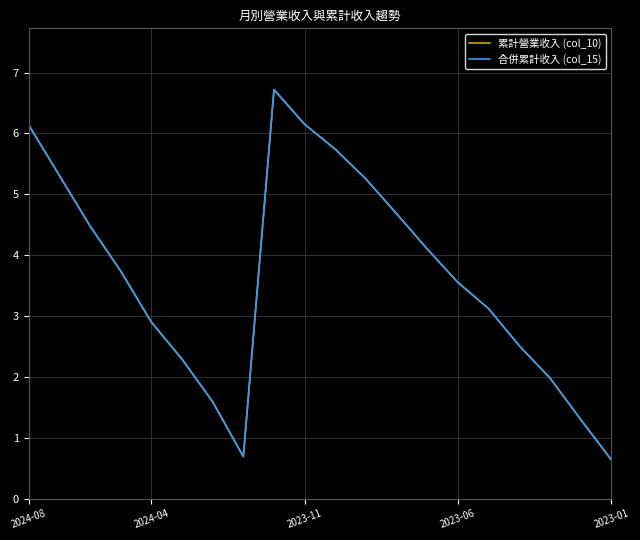

Does the chart have visible grid lines?

Yes